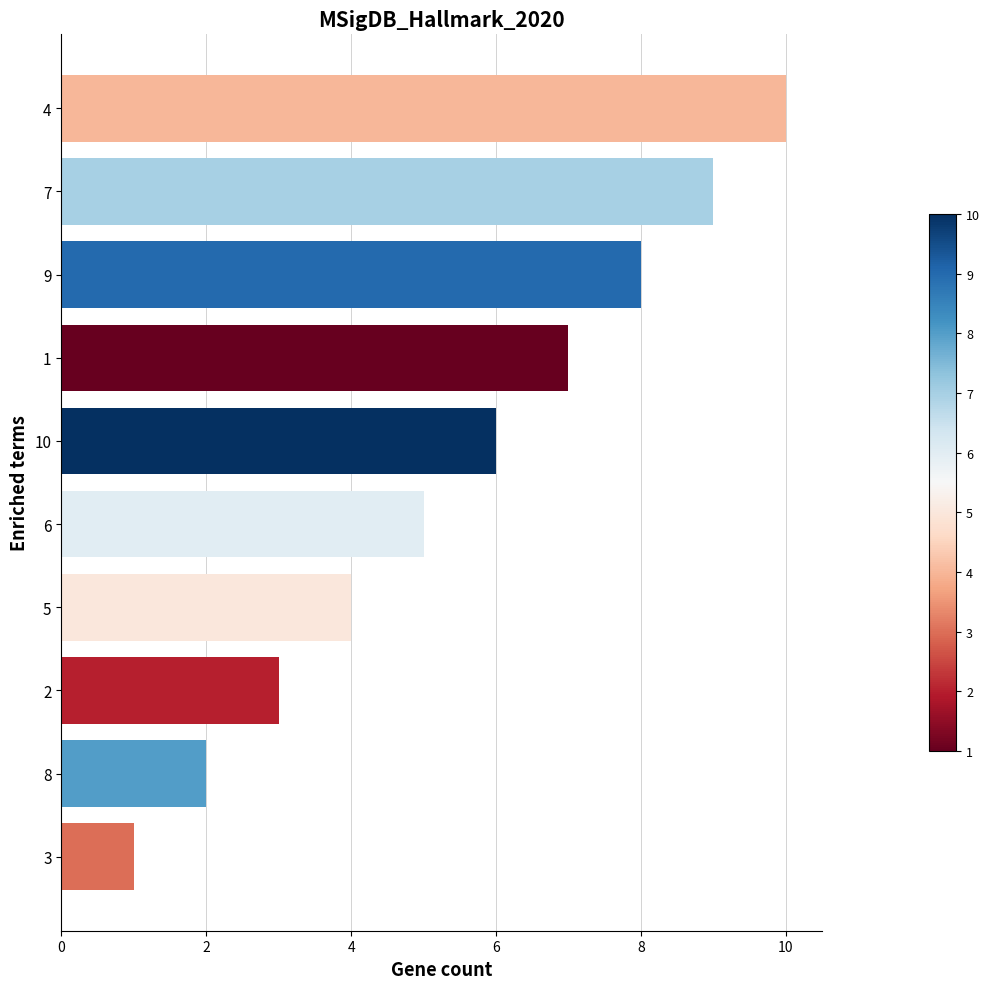

List the labels in order of value, smallest first.

3, 8, 2, 5, 6, 10, 1, 9, 7, 4